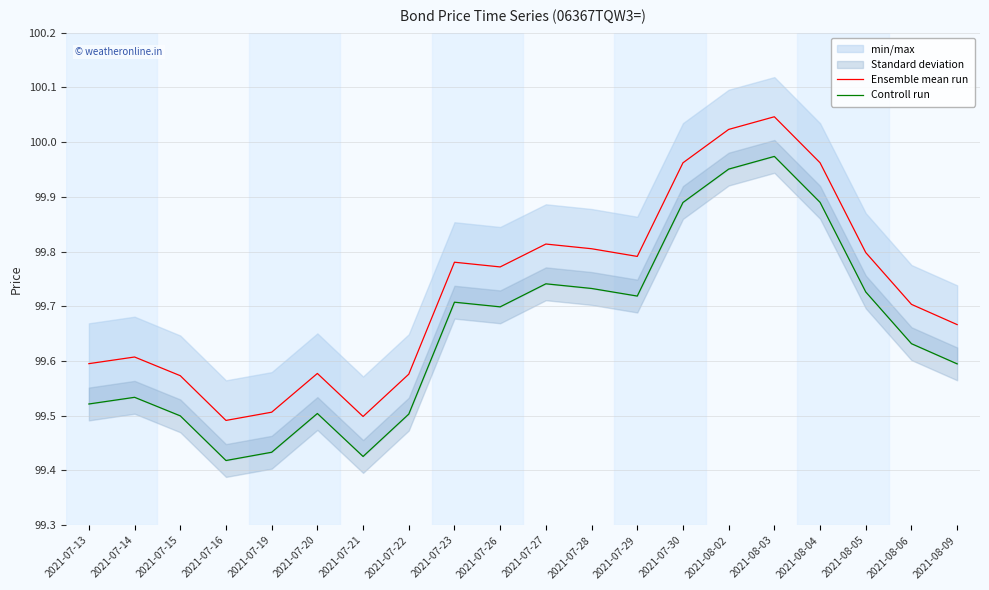

Reading right to left, list all the values displayed in this chart.

Ensemble mean run: 99.7	99.7	99.8	100.0	100.0	100.0	100.0	99.8	99.8	99.8	99.8	99.8	99.6	99.5	99.6	99.5	99.5	99.6	99.6	99.6
Controll run: 99.6	99.6	99.7	99.9	100.0	100.0	99.9	99.7	99.7	99.7	99.7	99.7	99.5	99.4	99.5	99.4	99.4	99.5	99.5	99.5